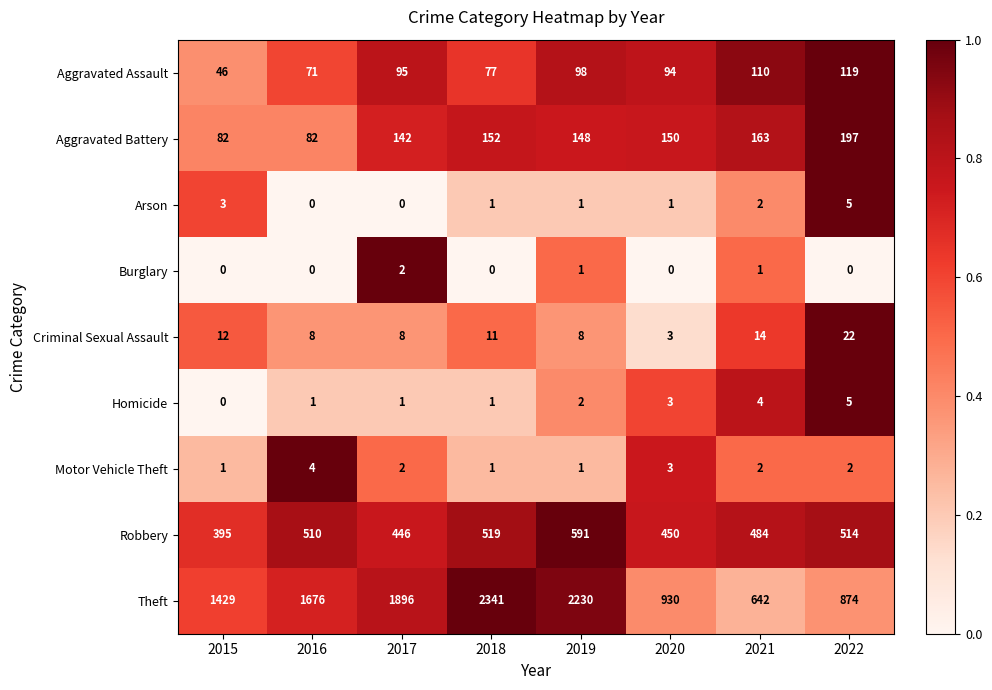

True or false: Motor Vehicle Theft has a value of 1 at 2017.

False